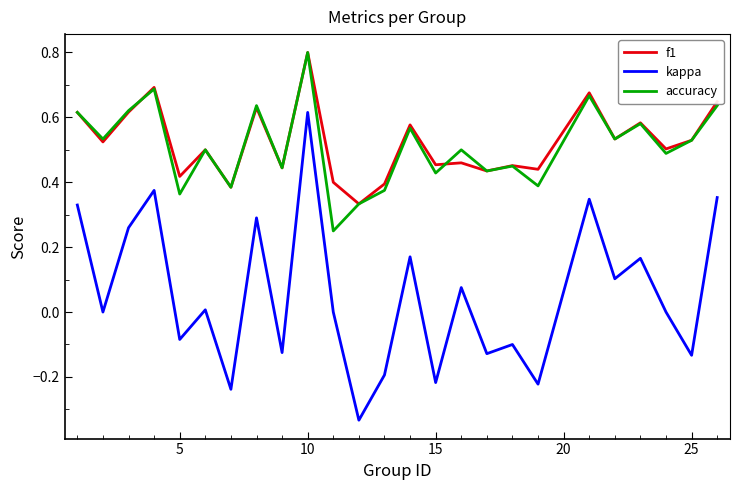

True or false: accuracy and kappa cross at least once.

False